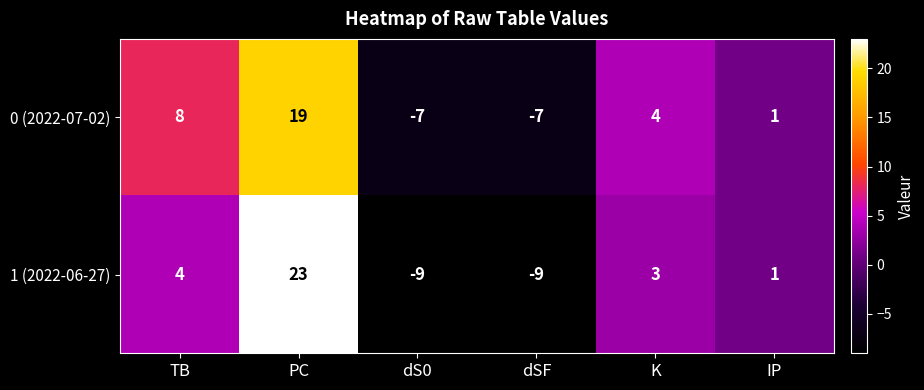

What is the sum of all 1 (2022-06-27) values?

13